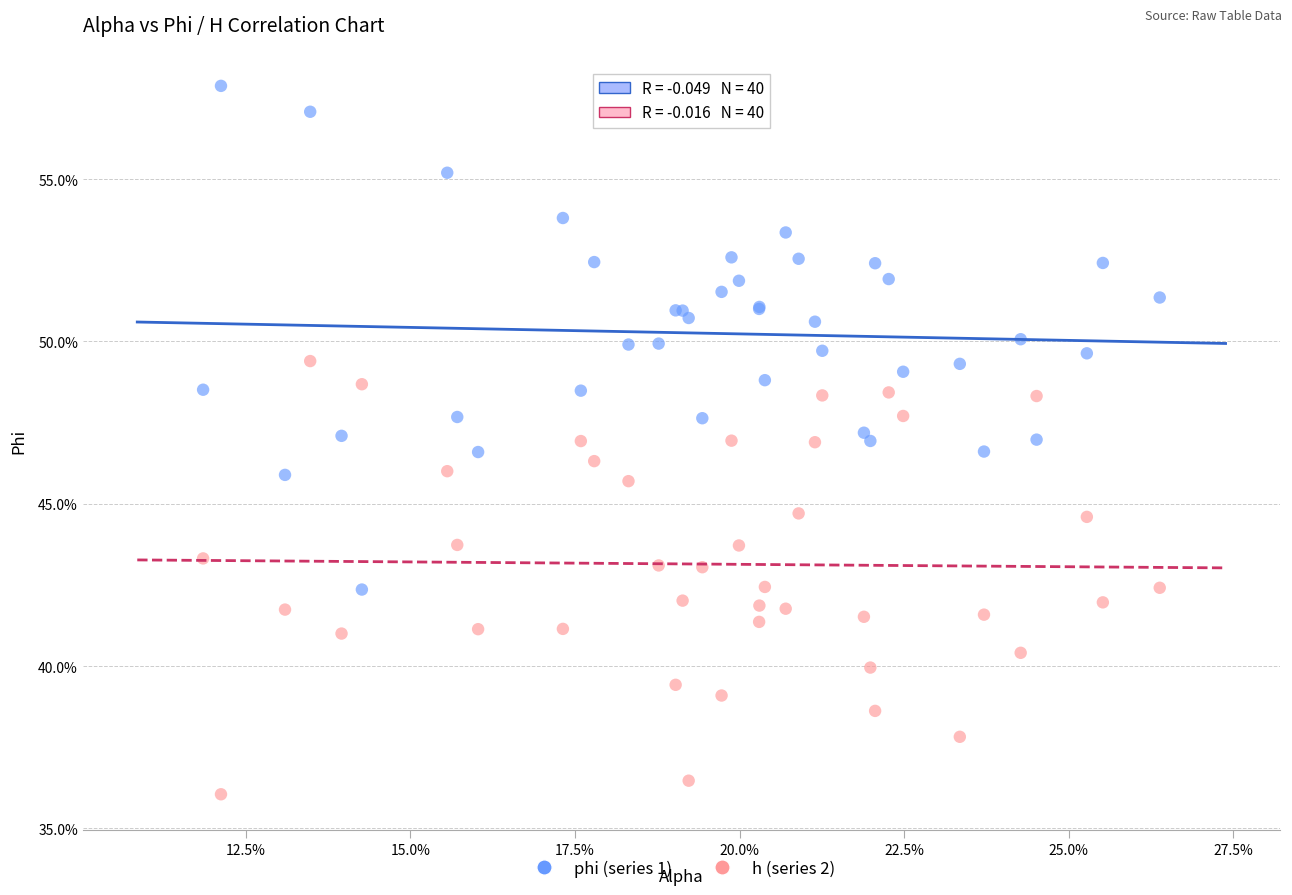

Which series has the widest spread of Y values?

phi (series 1)